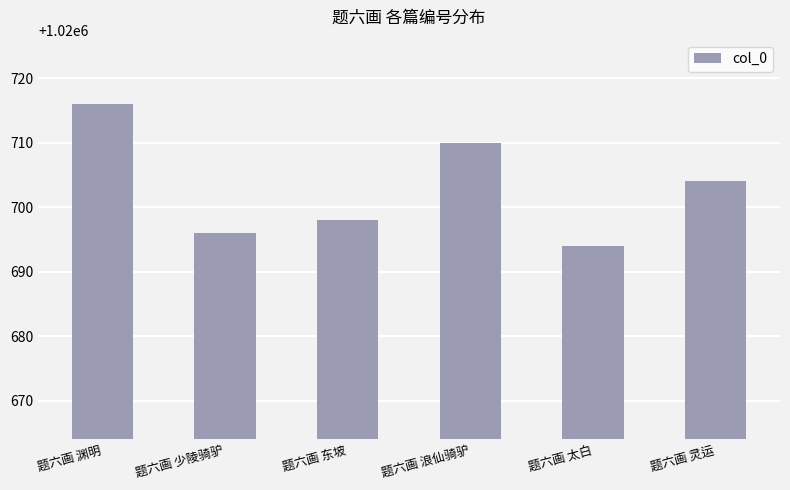

Which category has the highest value across all series?

题六画 渊明